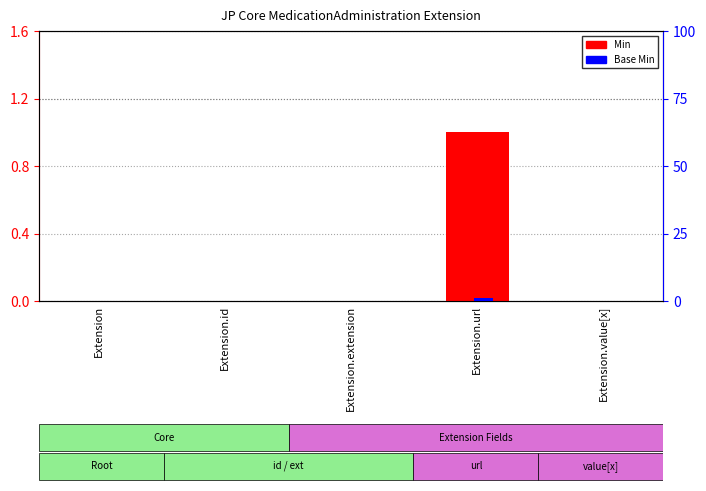

At which label is Min closest to 0?

Extension